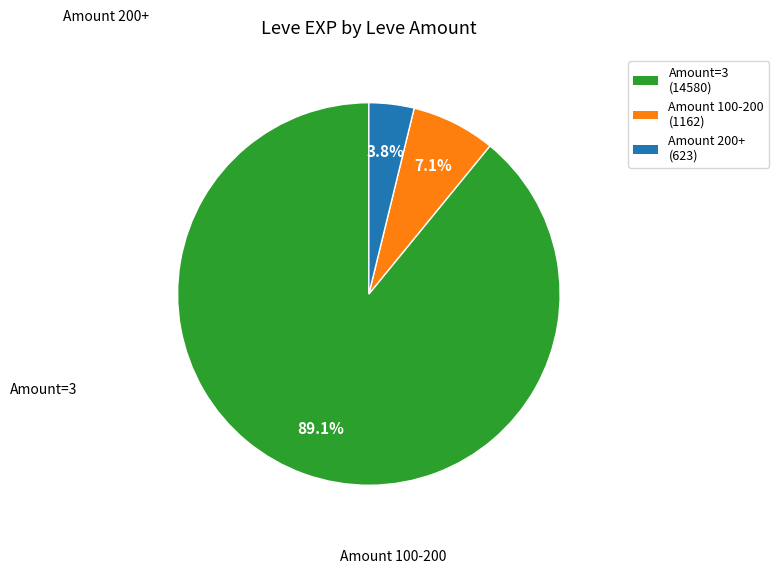

Is there a majority slice in this chart?

Yes